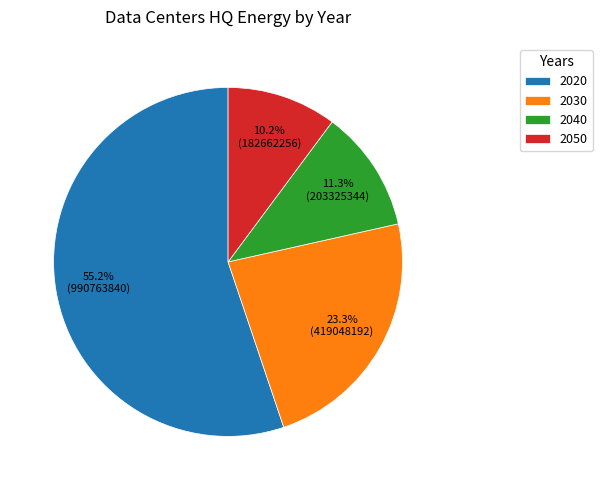

To the nearest percent, what is the difference between the largest and smallest slice percentages?

45%